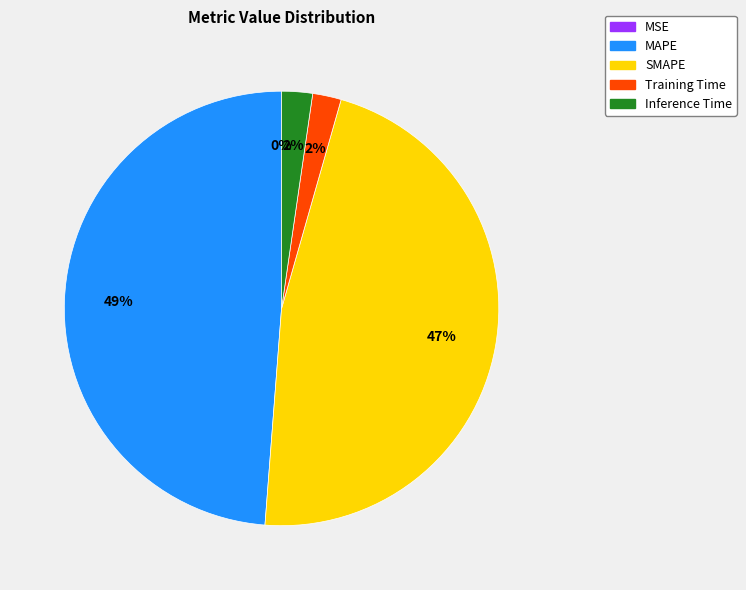

What is the largest slice in the pie chart?

MAPE